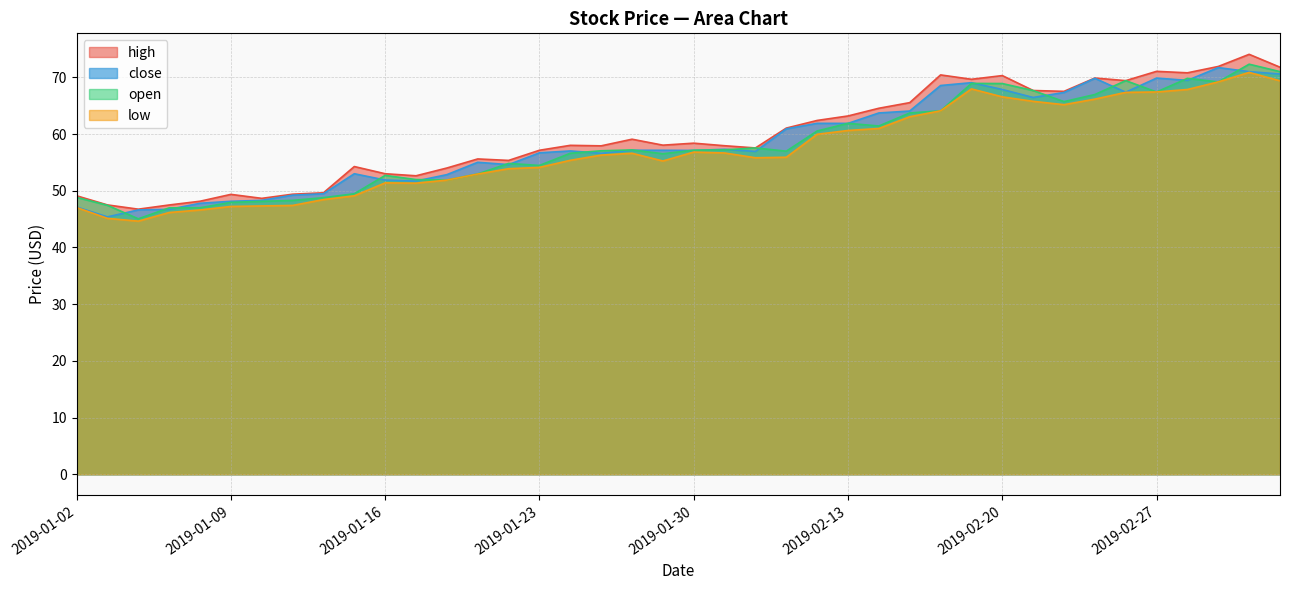

How many data points in open are less than 57?

19